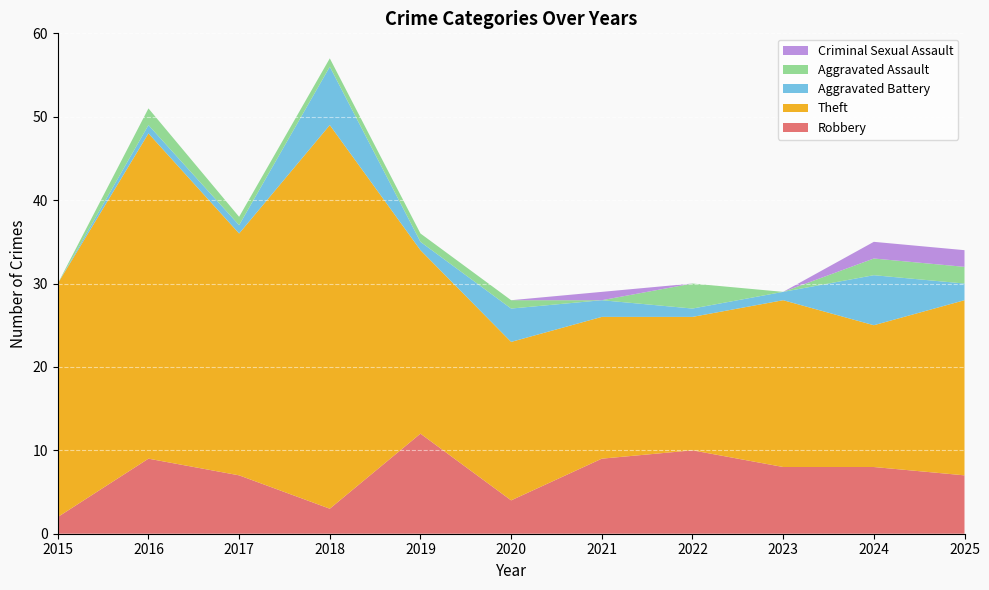

Reading right to left, transcribe all the data shown in this chart.

Robbery: 7	8	8	10	9	4	12	3	7	9	2
Theft: 21	17	20	16	17	19	22	46	29	39	28
Aggravated Battery: 2	6	1	1	2	4	1	7	1	1	0
Aggravated Assault: 2	2	0	3	0	1	1	1	1	2	0
Criminal Sexual Assault: 2	2	0	0	1	0	0	0	0	0	0